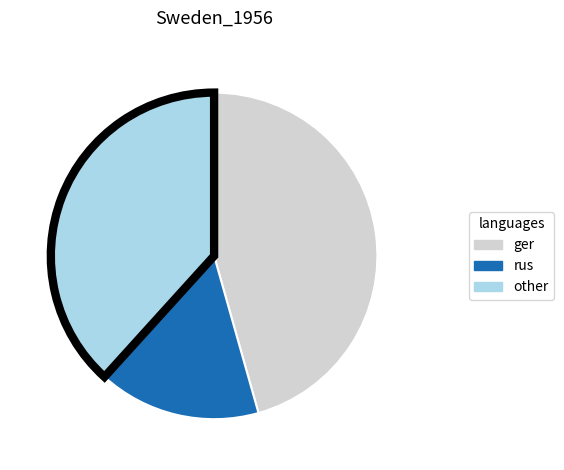

Does rus represent more than half of the total?

No